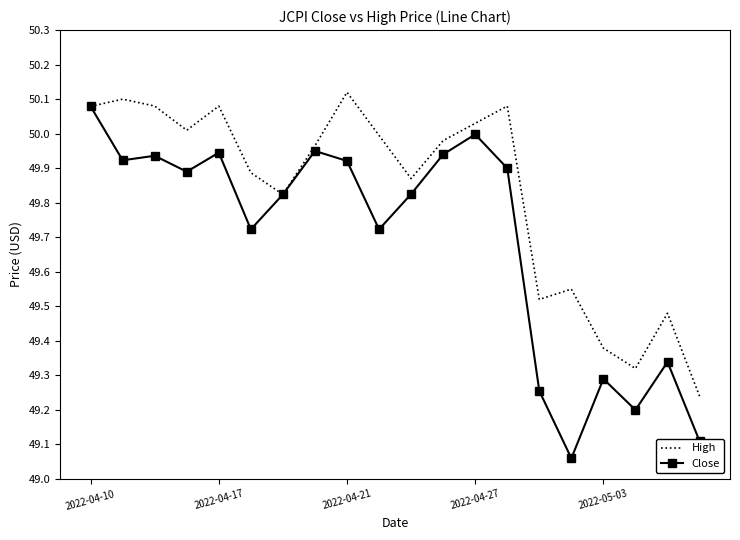

Which series has the largest total across all categories?

High